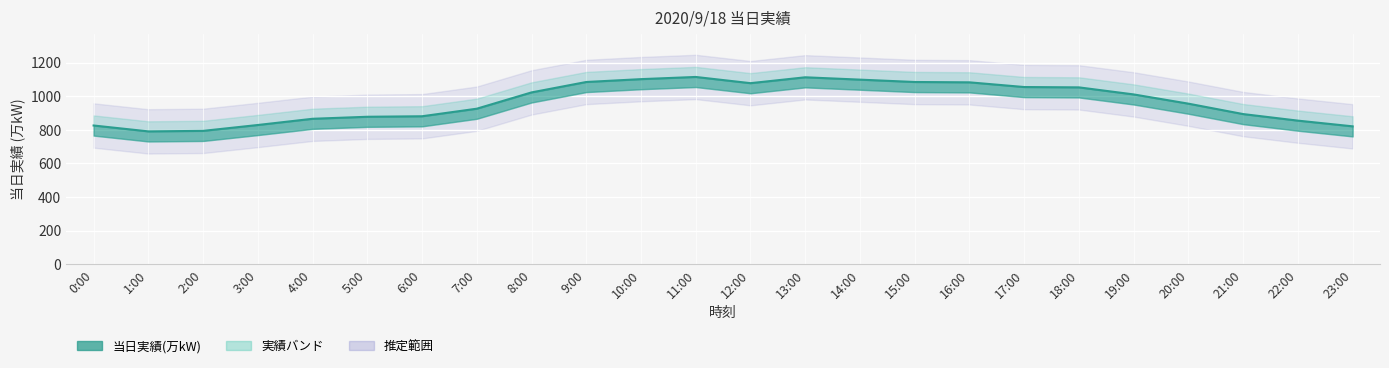

Count the number of data series in this chart.

1